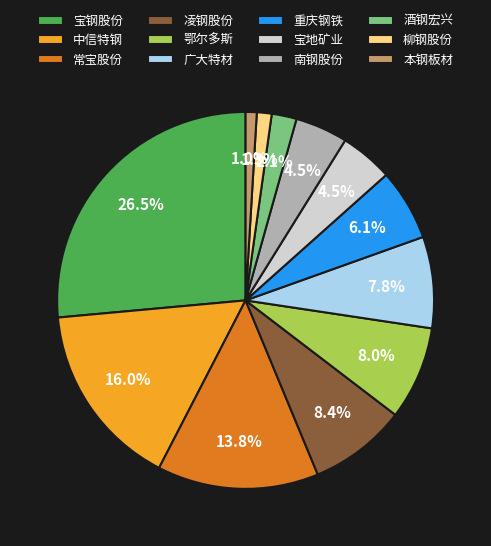

Count the number of slices in the pie.

12